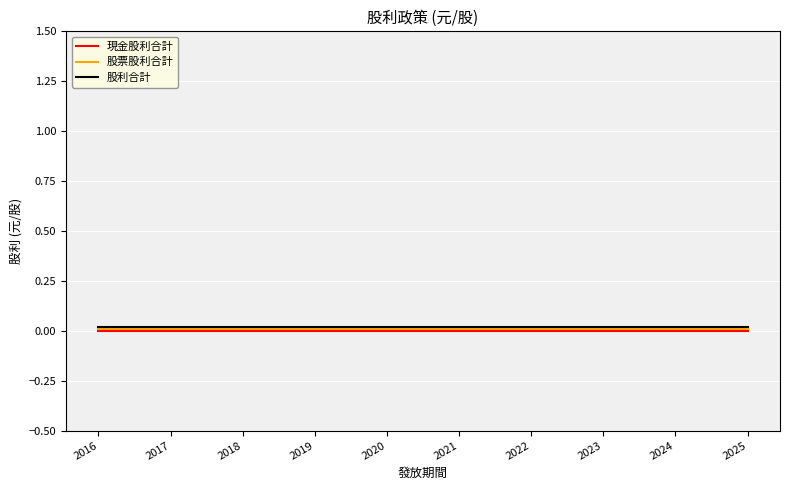

True or false: 股票股利合計 and 現金股利合計 cross at least once.

False